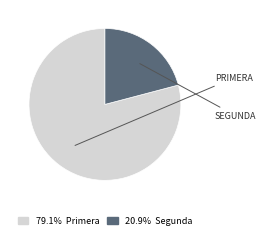

Is there a majority slice in this chart?

Yes